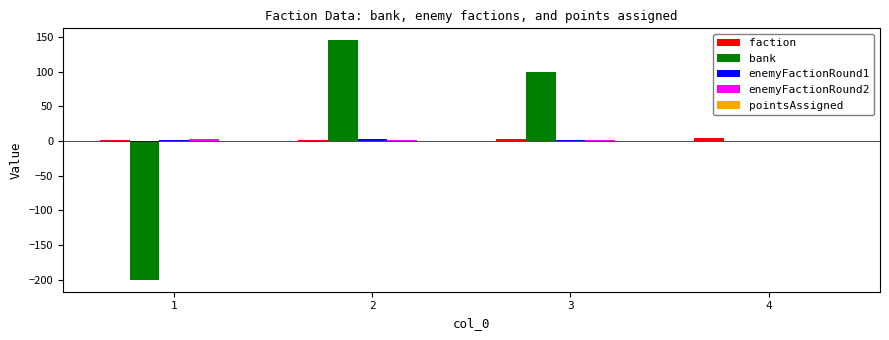

The bank series shows 145 at 2. True or false?

True